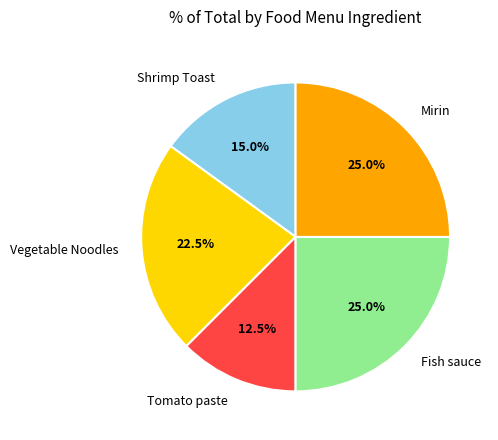

Which category has the smallest portion of the pie?

Tomato paste